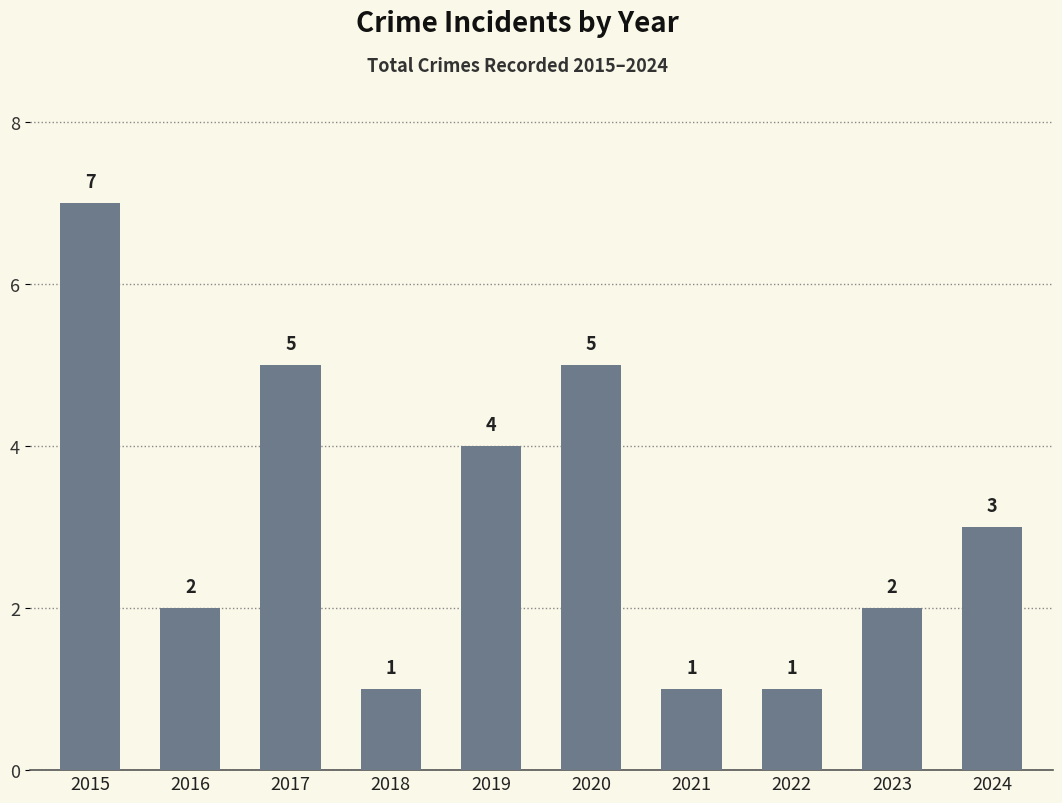

At which label does the data first exceed 3?

2015